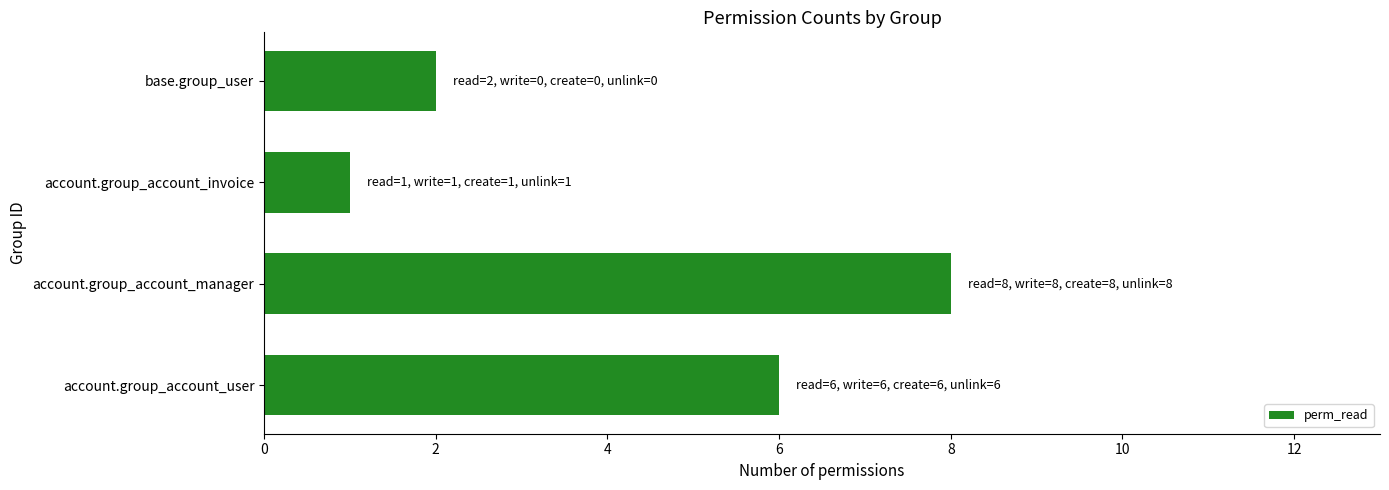

Reading bottom to top, transcribe all the data shown in this chart.

account.group_account_user=6	account.group_account_manager=8	account.group_account_invoice=1	base.group_user=2